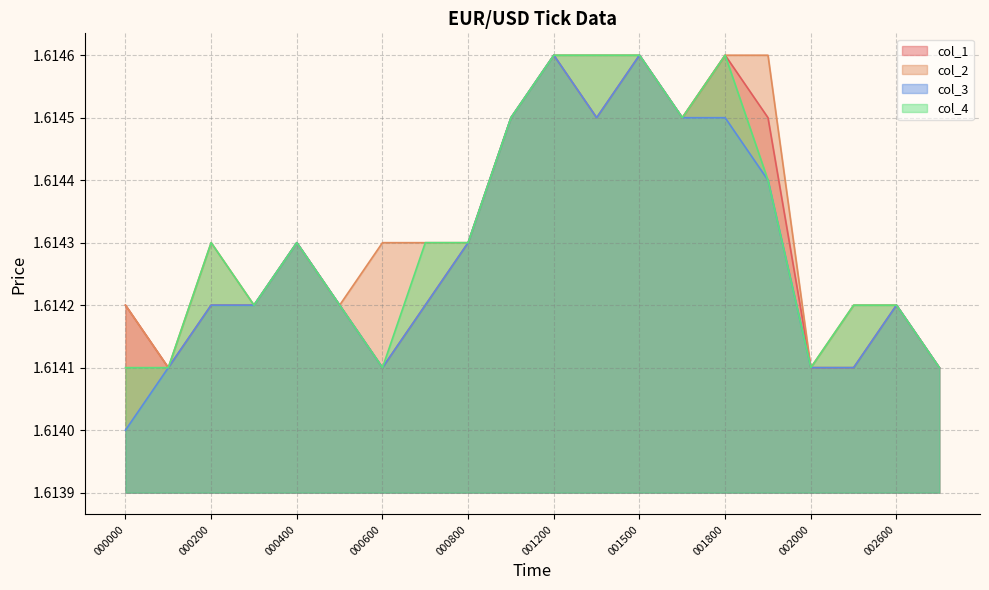

What is the value of the col_1 point at the 12th from the left?

1.6